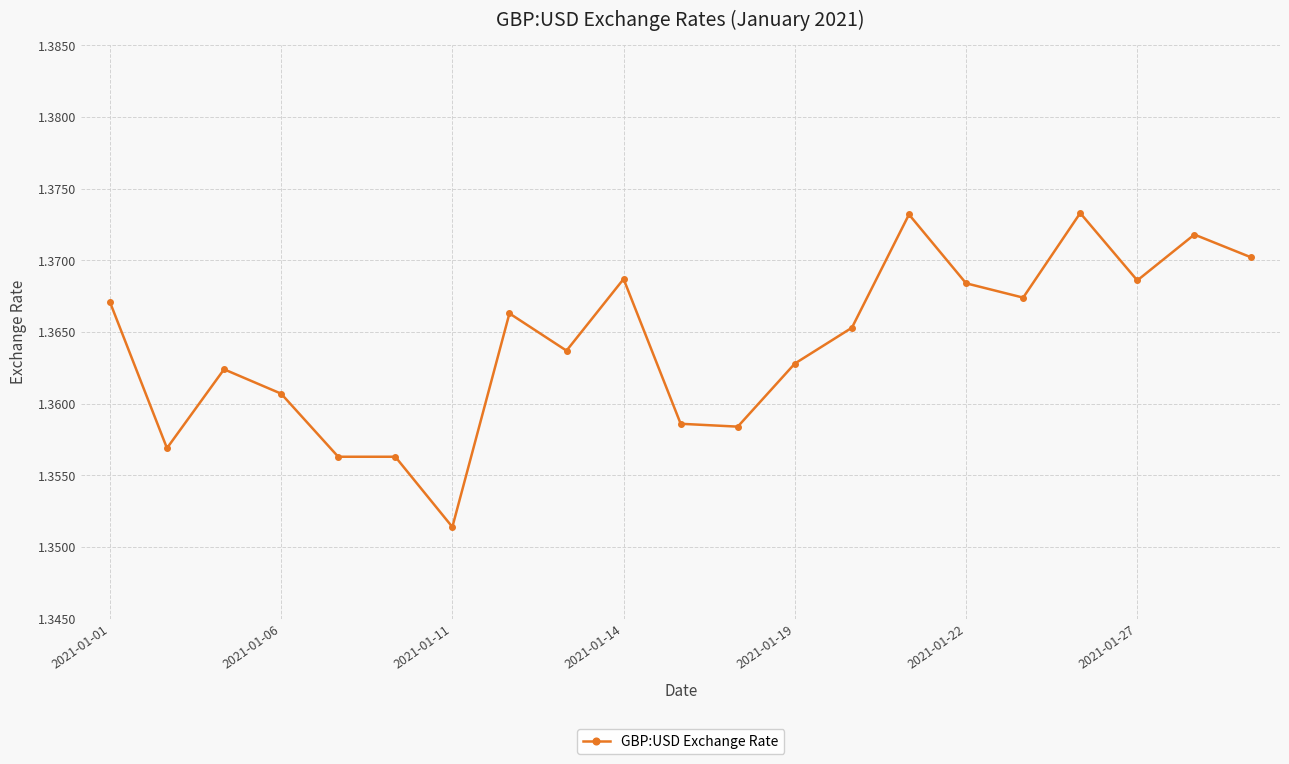

True or false: there are more than 1 points higher than both neighbors.

True